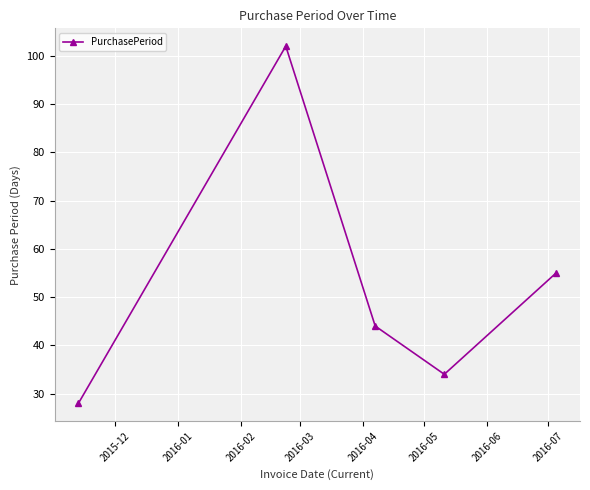

What is the maximum value shown in the chart?

102